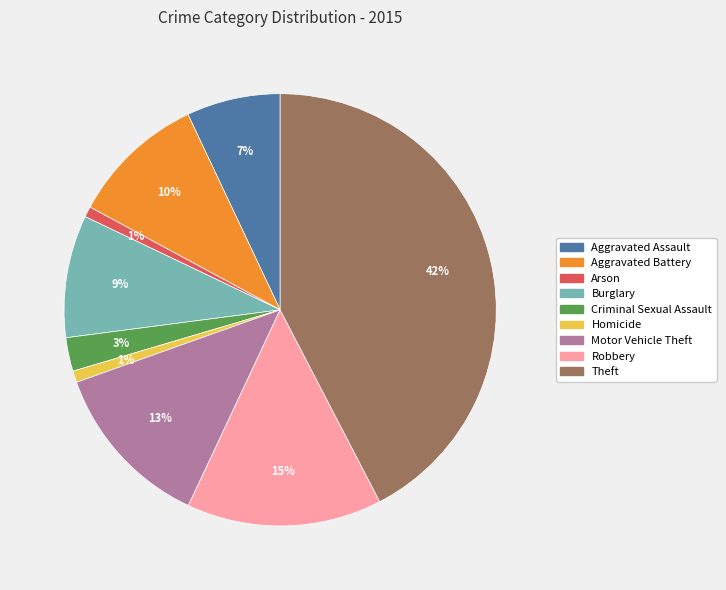

Is it true that Robbery is 5% of the pie?

False